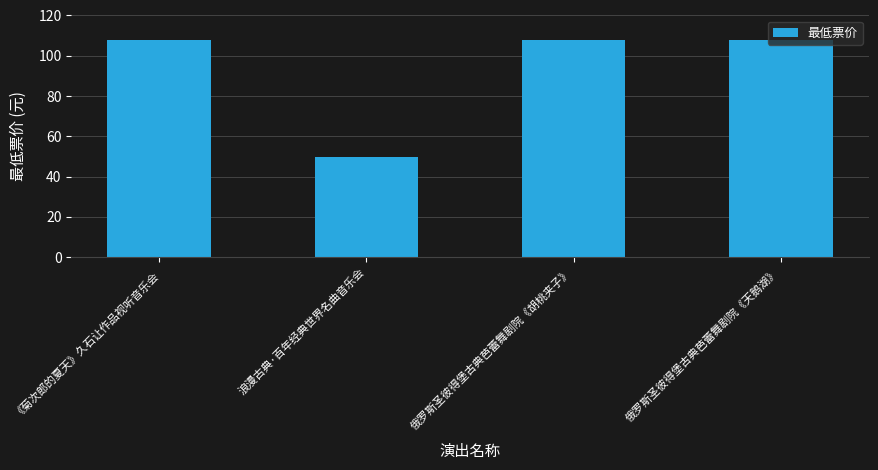

The chart shows a value of 66 at 浪漫古典·百年经典世界名曲音乐会. True or false?

False